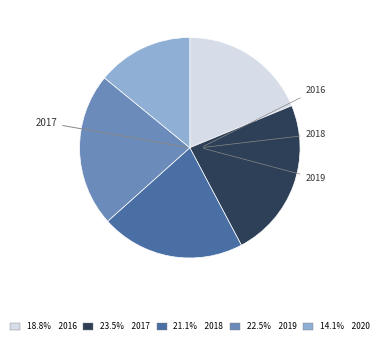

Does any single category account for the majority?

No